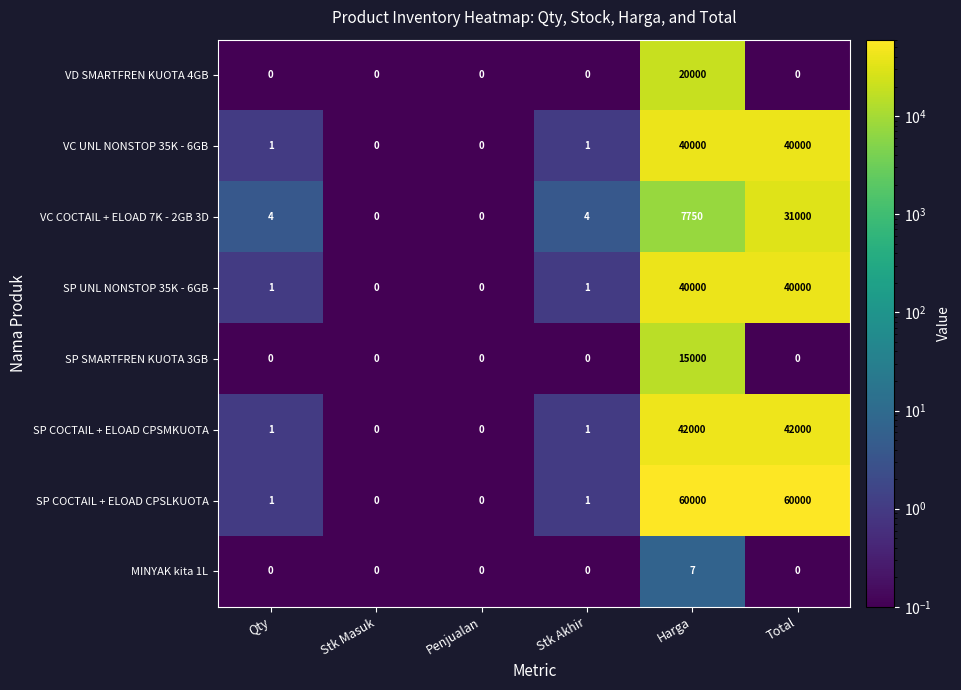

What is the sum of all SP SMARTFREN KUOTA 3GB values?

15000